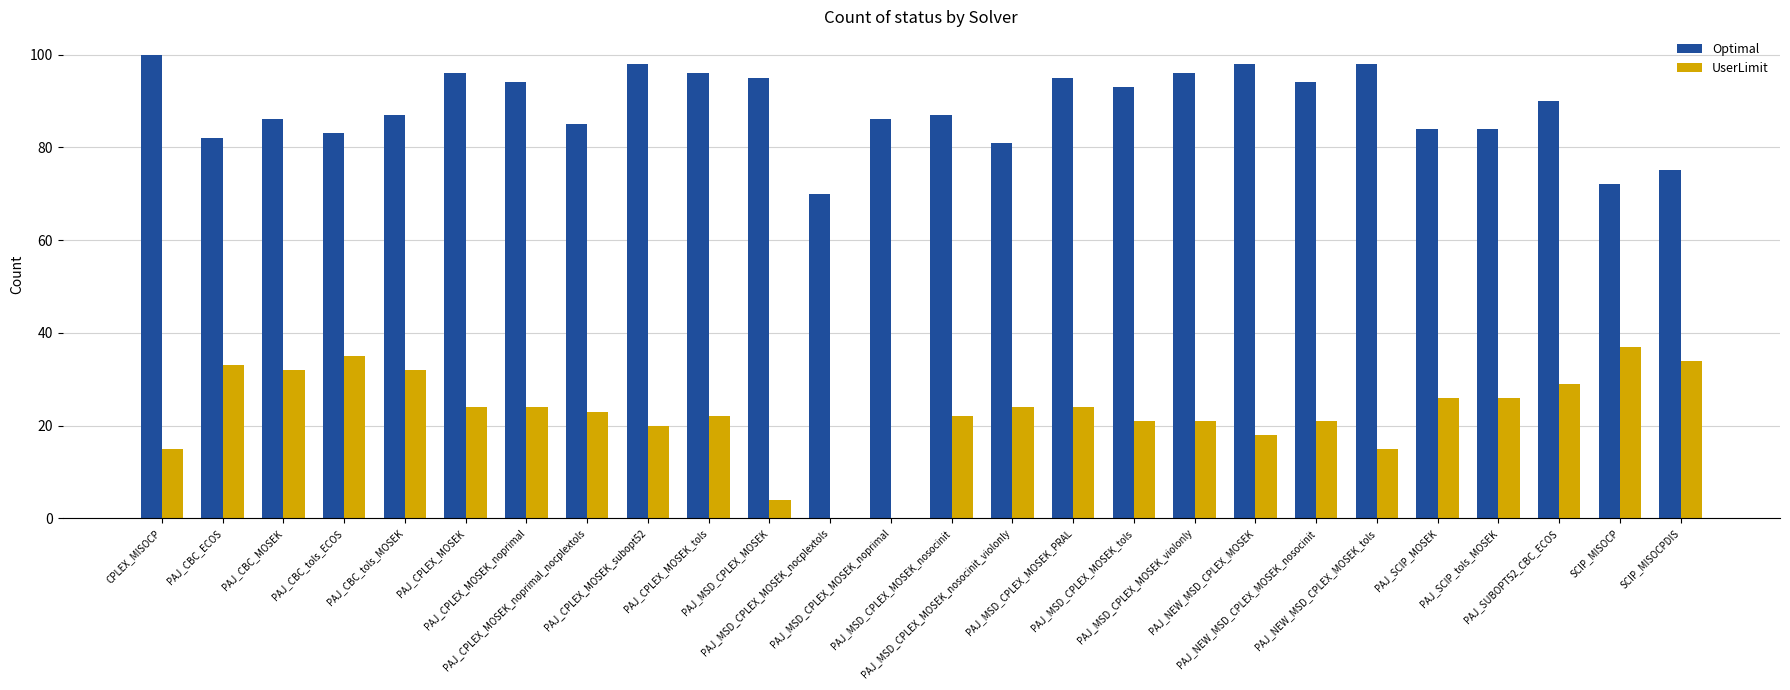

What is the spread (max minus min) of values at PAJ_MSD_CPLEX_MOSEK?

91